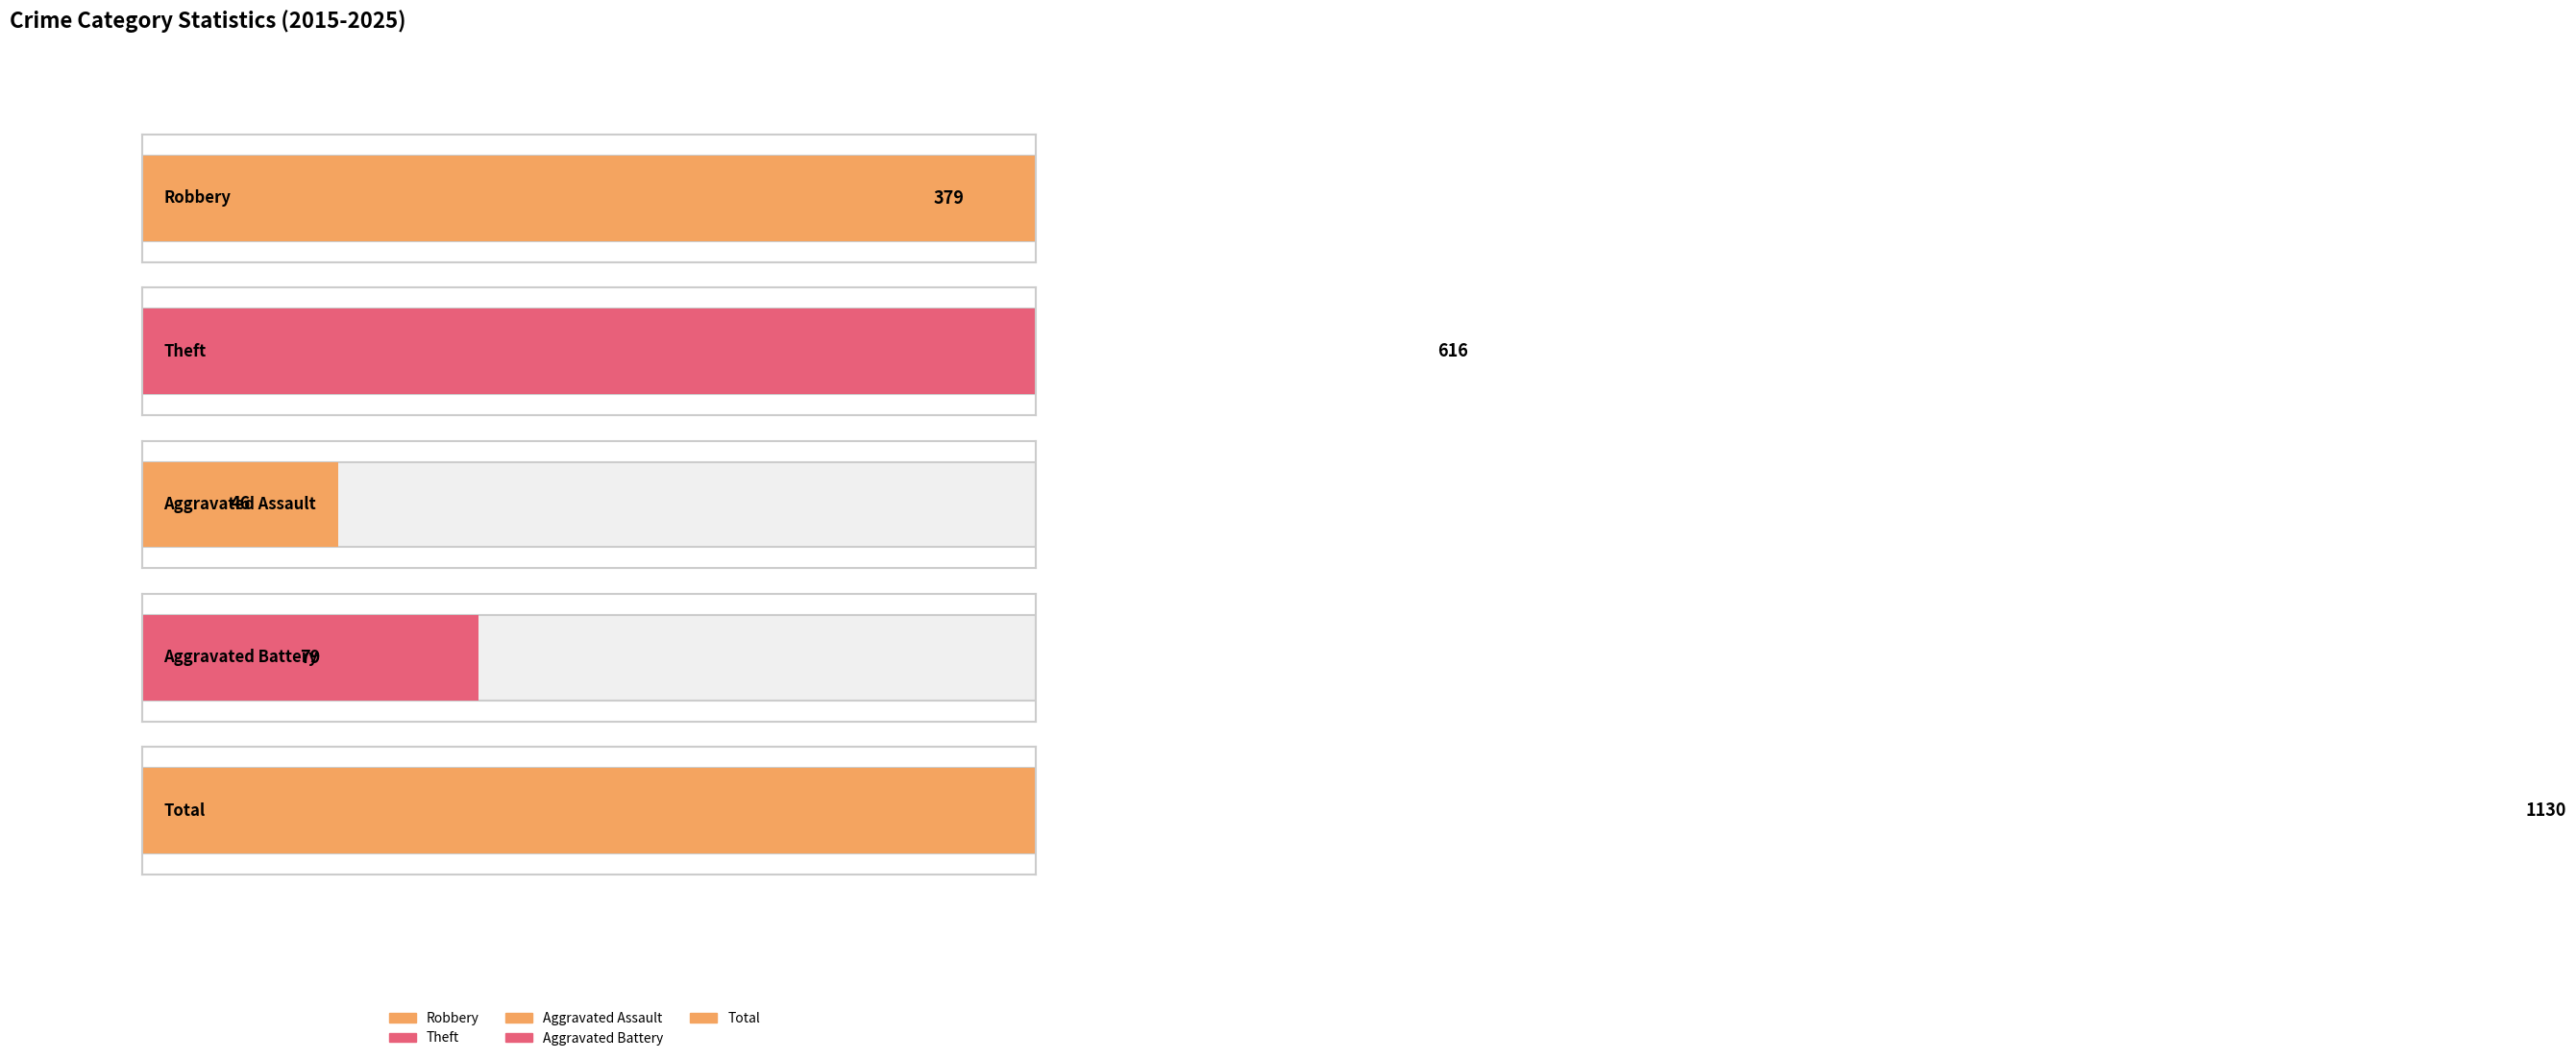

Reading left to right, extract all data points from this chart.

Robbery: 2015=15	2016=35	2017=34	2018=56	2019=54	2020=37	2021=39	2022=32	2023=34	2024=27	2025=16
Theft: 2015=54	2016=63	2017=50	2018=109	2019=138	2020=53	2021=29	2022=49	2023=34	2024=28	2025=9
Aggravated Assault: 2015=1	2016=2	2017=7	2018=8	2019=5	2020=4	2021=2	2022=5	2023=3	2024=5	2025=4
Aggravated Battery: 2015=1	2016=3	2017=9	2018=4	2019=5	2020=6	2021=8	2022=9	2023=14	2024=16	2025=4
Total: 2015=73	2016=103	2017=101	2018=178	2019=204	2020=100	2021=79	2022=98	2023=85	2024=76	2025=33